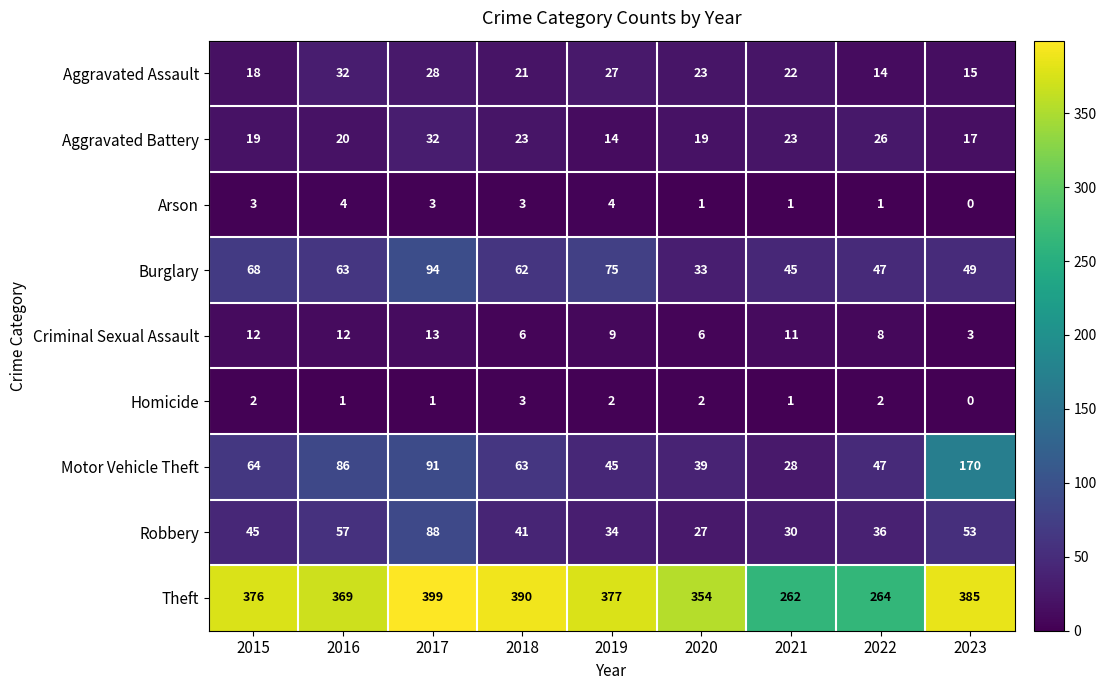

What is the sum of the Arson values at 2021 and 2016?

5